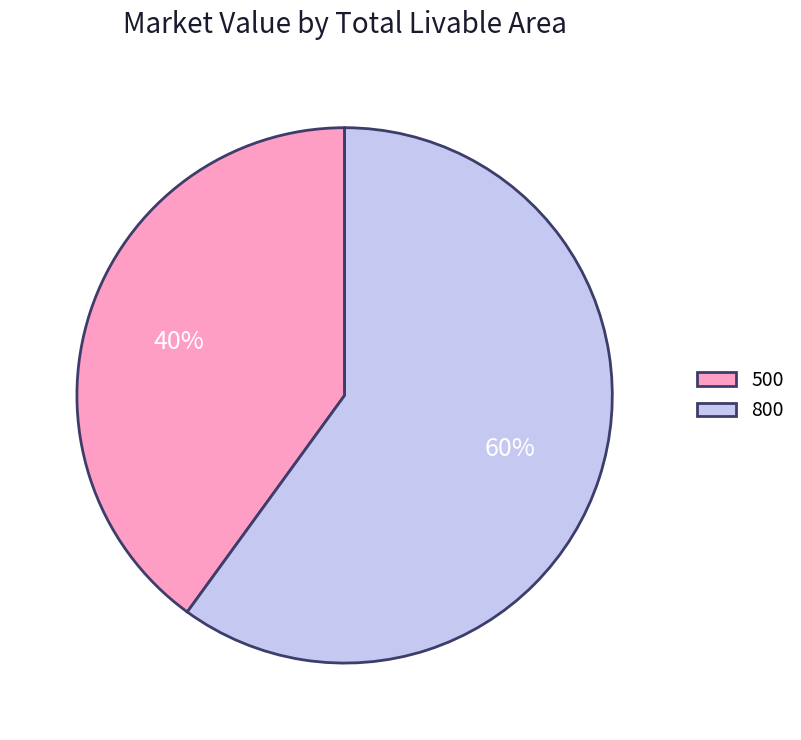

Which category has the smallest portion of the pie?

500